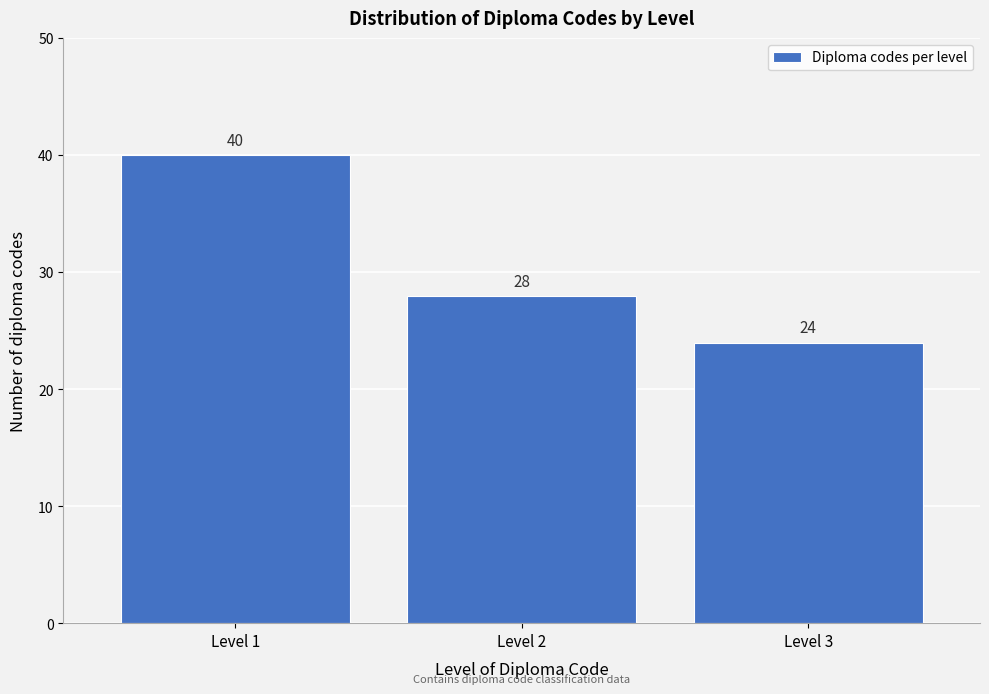

Reading right to left, transcribe all the data shown in this chart.

Level 3=24	Level 2=28	Level 1=40